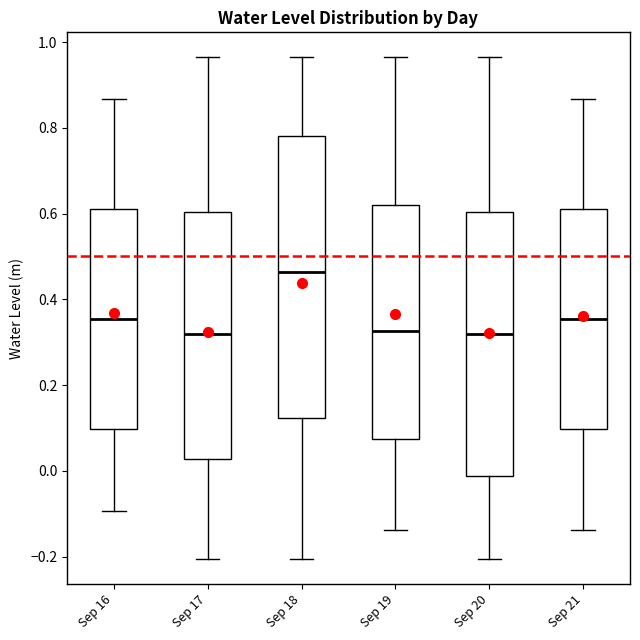

Where is the upper edge of the box for Sep 19 on the y-axis? The values are not printed on the chart, so give them approximately, as read against the axis.

0.62